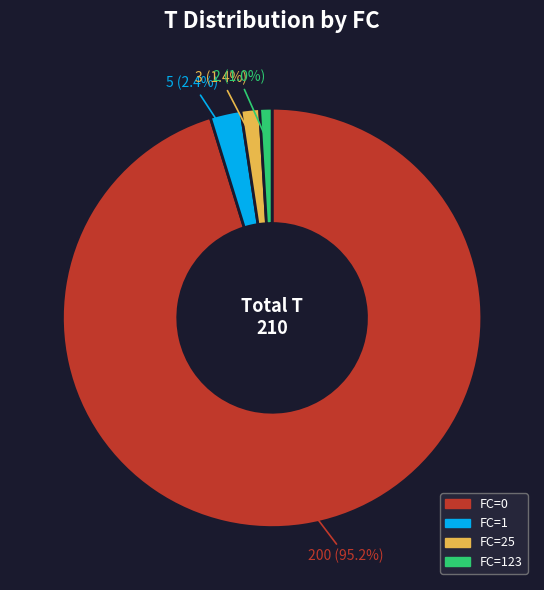

To the nearest percent, what is the average slice percentage?

25%